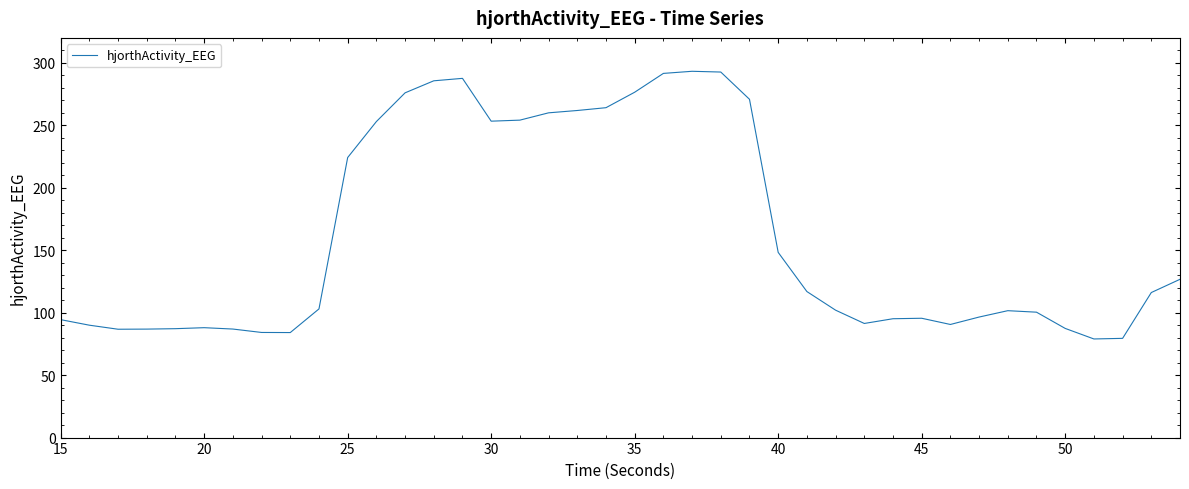

Does the chart display data point markers on the line(s)?

No